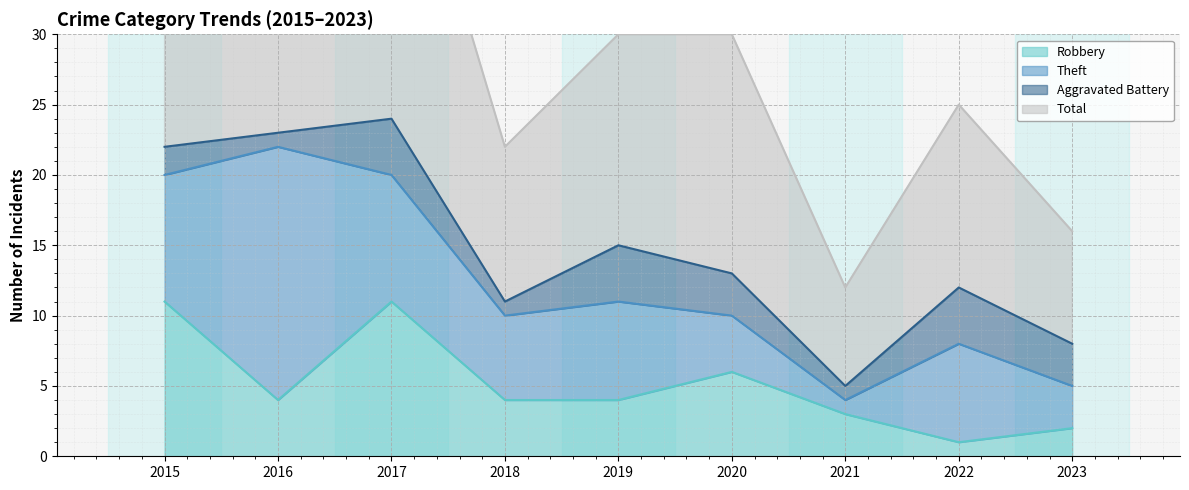

True or false: Robbery has a value of 3 at 2021.

True